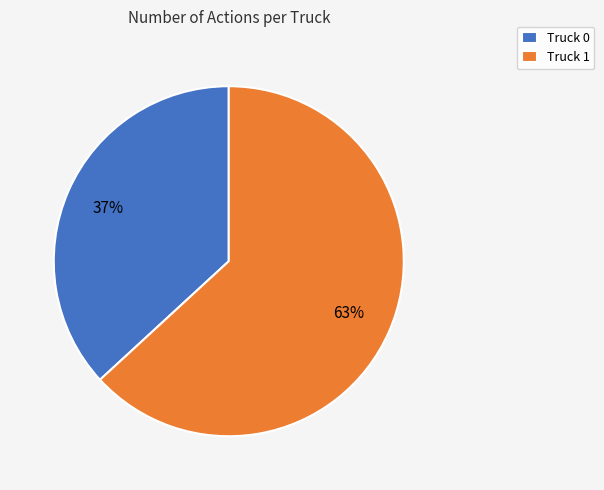

To the nearest percent, what is the combined percentage of Truck 0 and Truck 1?

100%